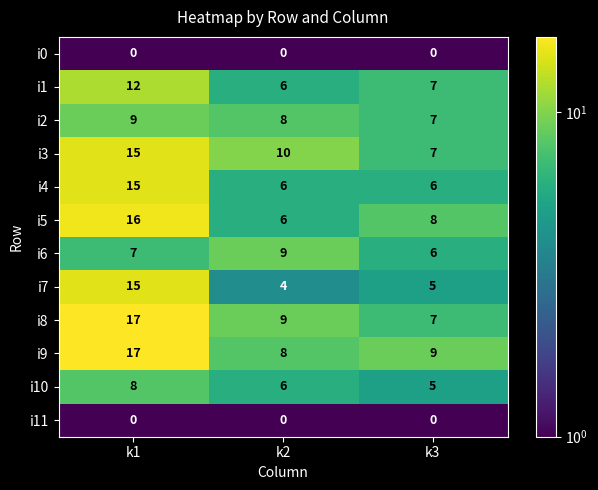

At which category is the sum across all series the highest?

k1